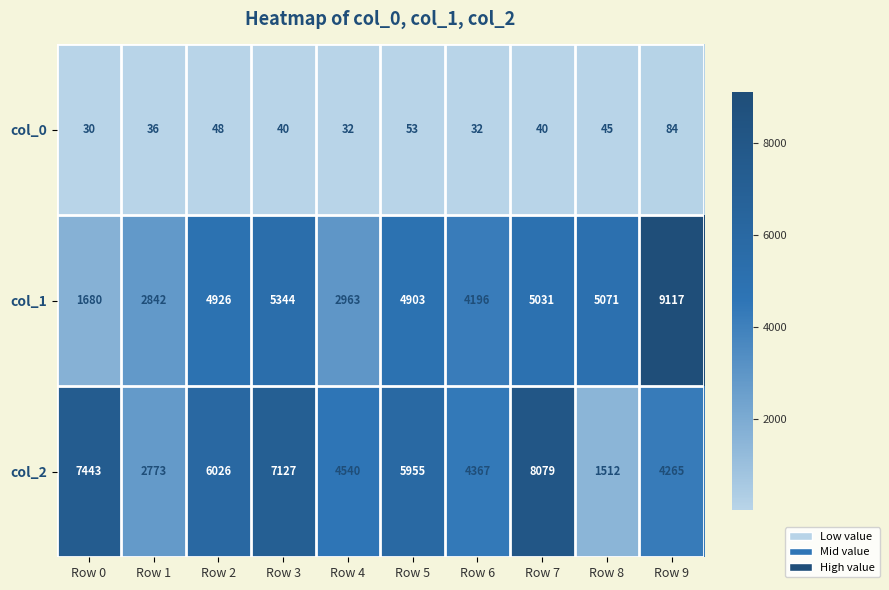

The col_0 series shows 45 at Row 8. True or false?

True